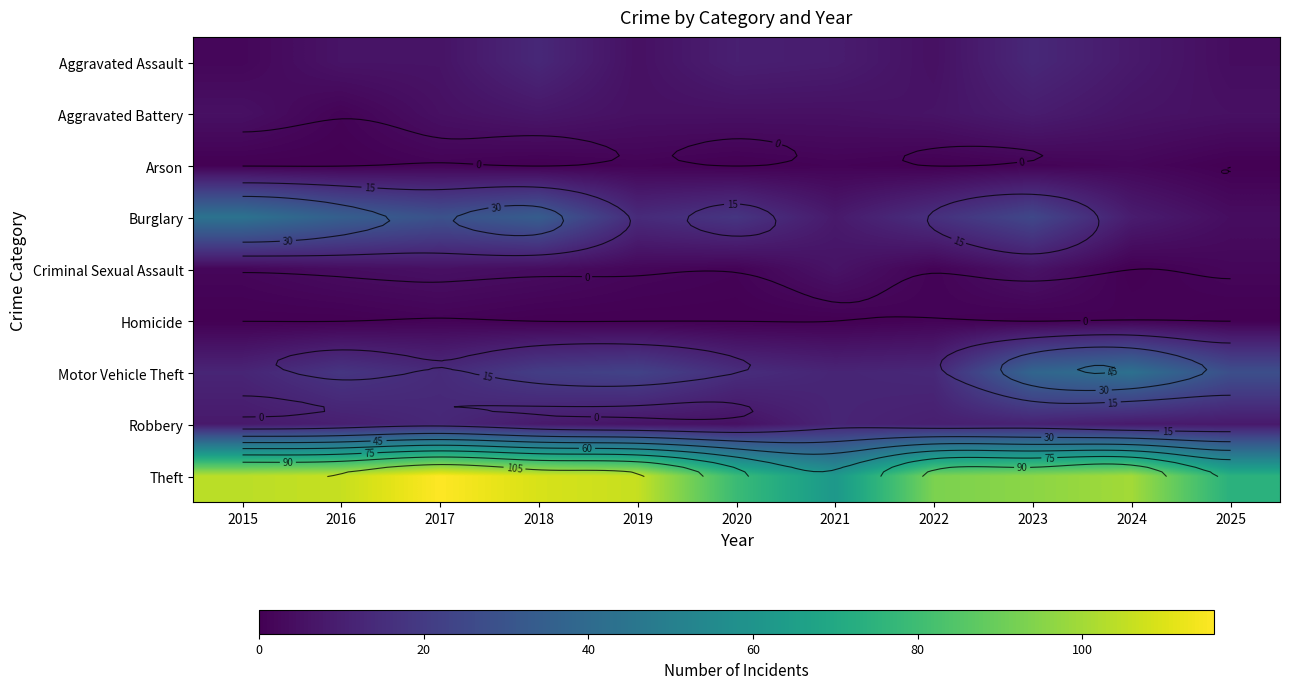

The value of Aggravated Assault at 2023 is 13. True or false?

True